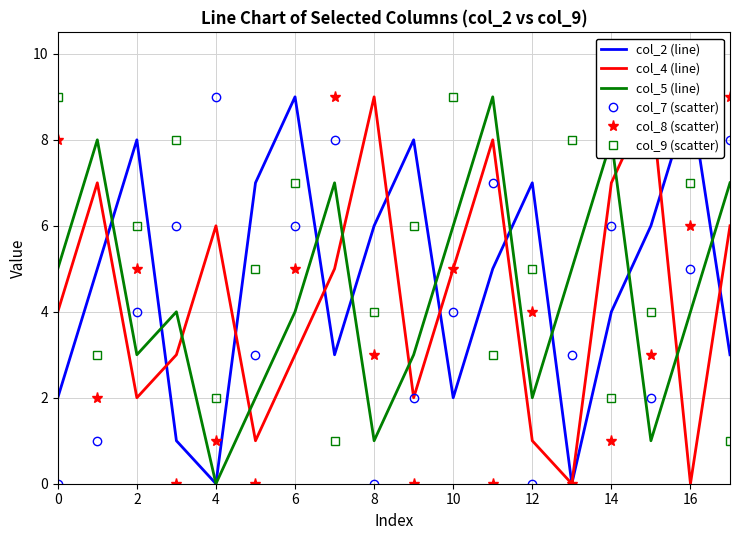

True or false: col_7 (scatter) and col_8 (scatter) cross at least once.

True